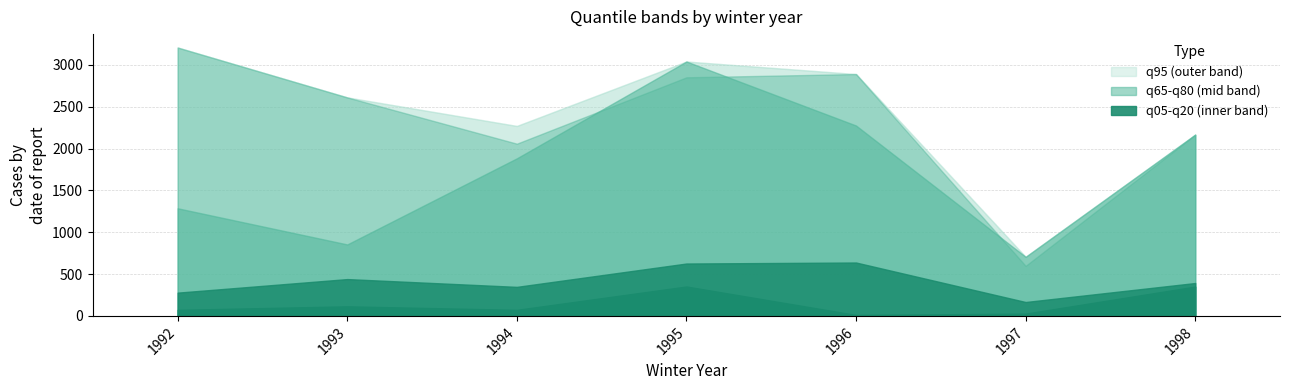

Where is the first local minimum for q05?

1994